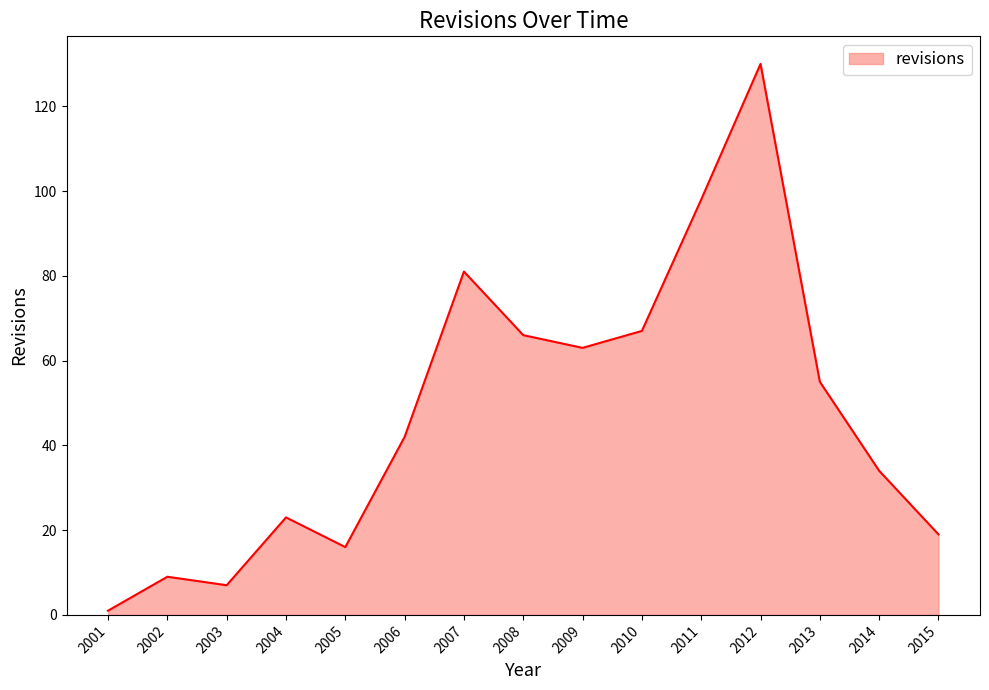

Reading left to right, list all the values displayed in this chart.

1	9	7	23	16	42	81	66	63	67	98	130	55	34	19